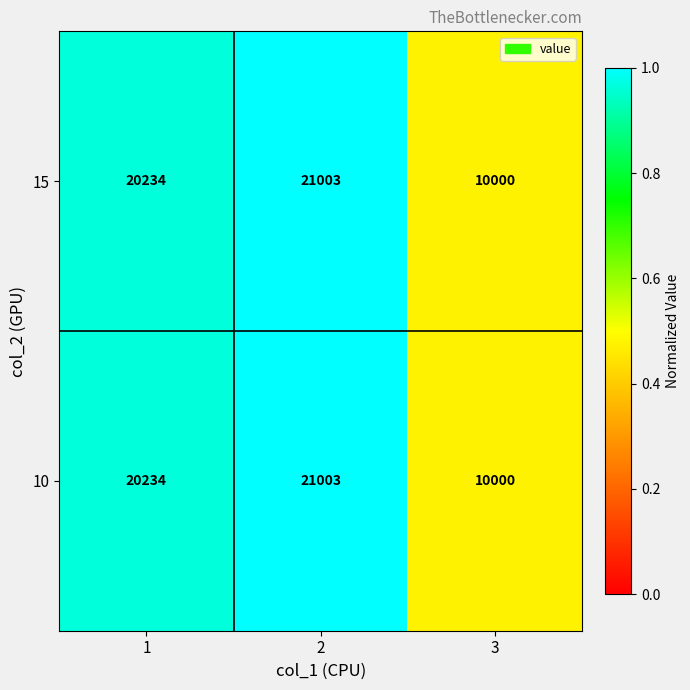

Is it true that 10 equals 8454 at 2?

False